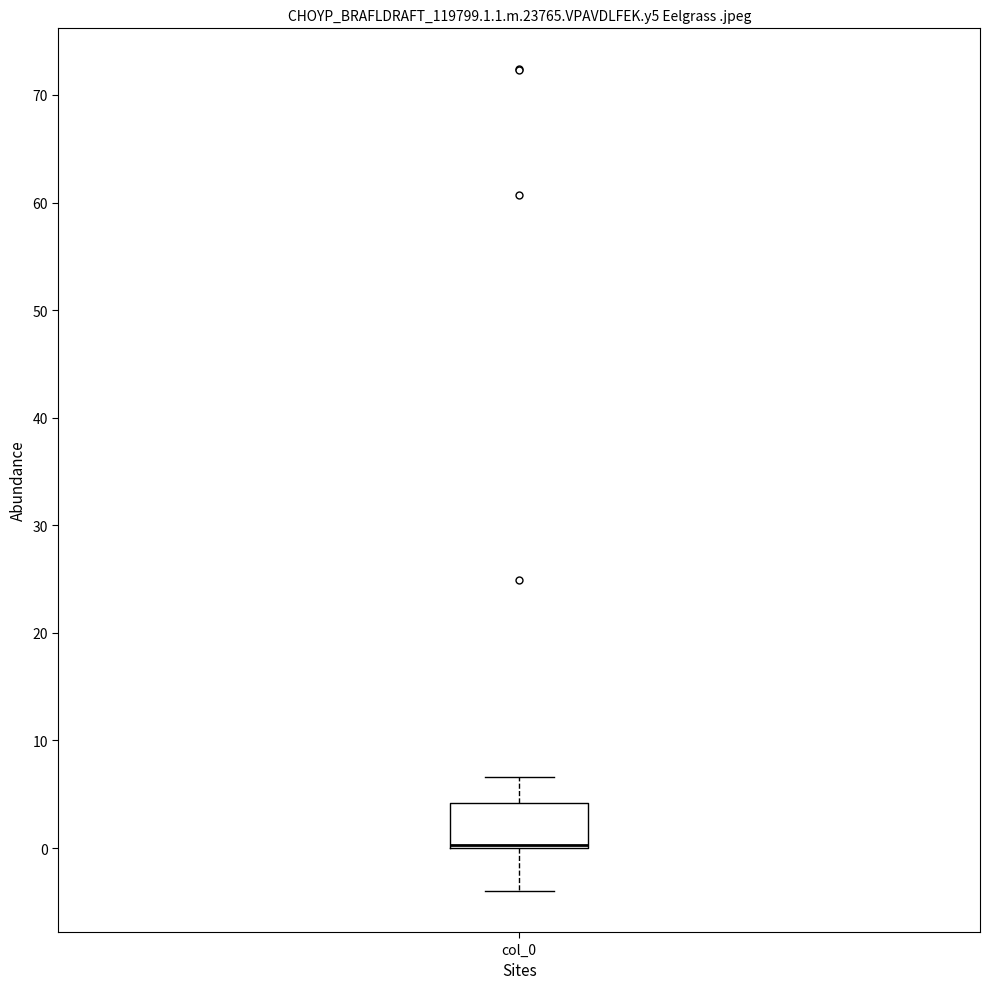

Where does the lower whisker of the box for col_0 end on the y-axis? The values are not printed on the chart, so give them approximately, as read against the axis.

-4